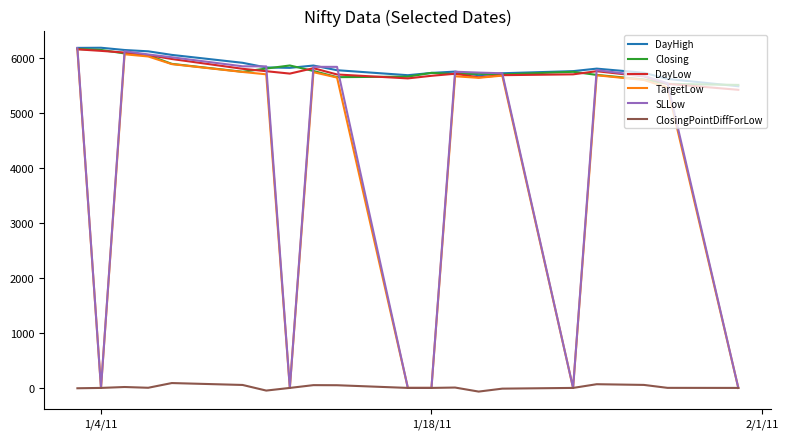

Which series has the widest spread of values?

SLLow